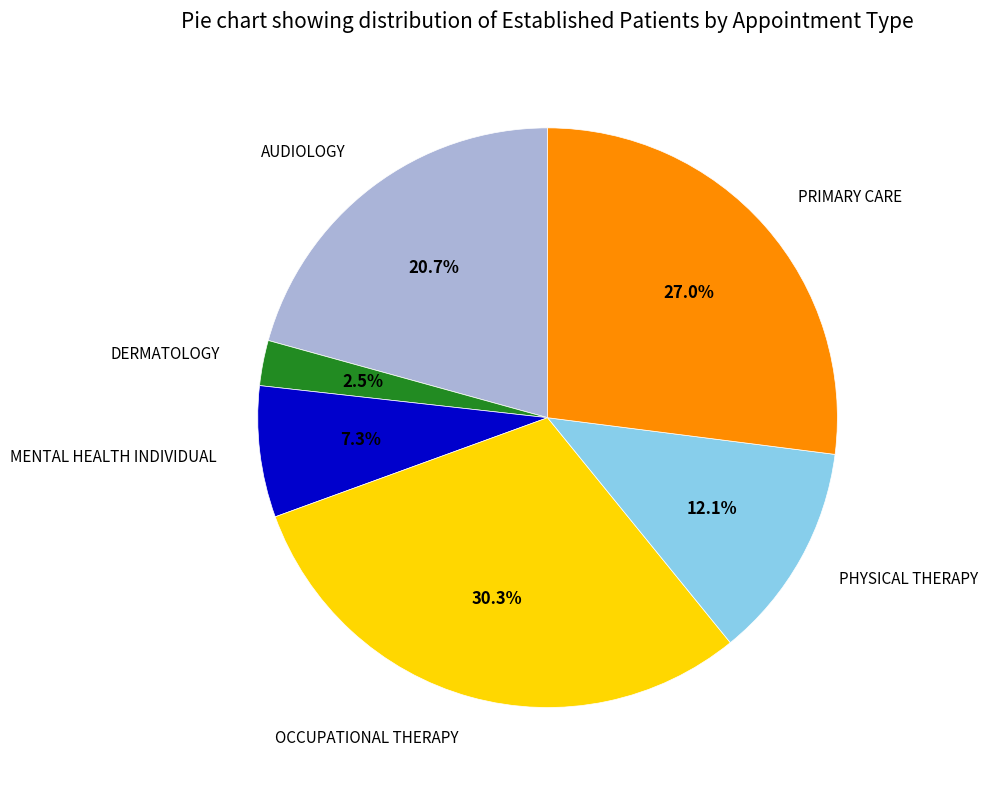

Does any single category account for the majority?

No